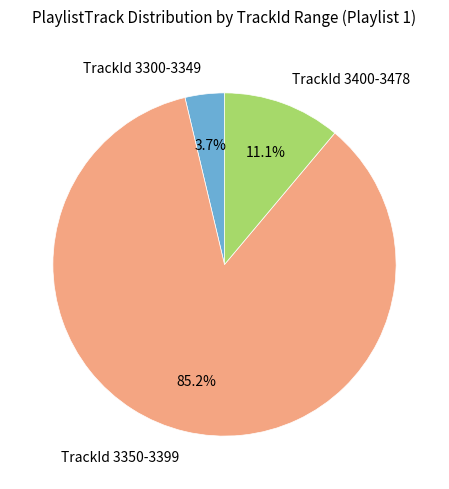

Rank the categories by value from highest to lowest.

TrackId 3350-3399, TrackId 3400-3478, TrackId 3300-3349